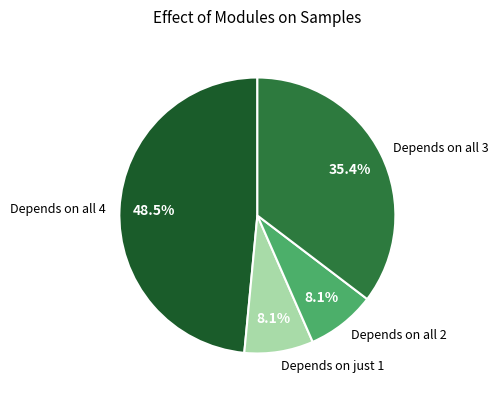

Count the number of slices in the pie.

4